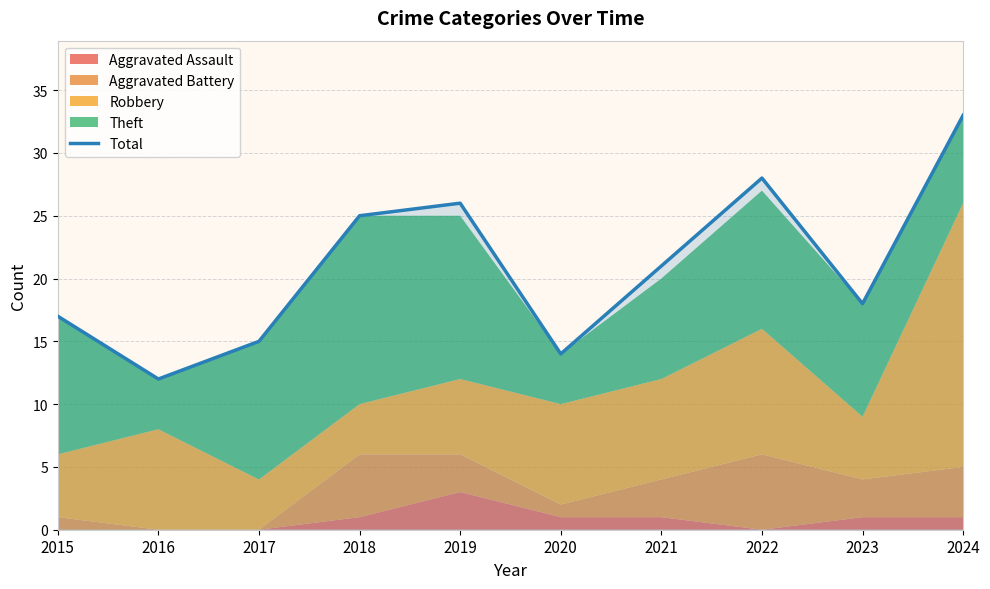

What is the value of the 8th point from the left?

28